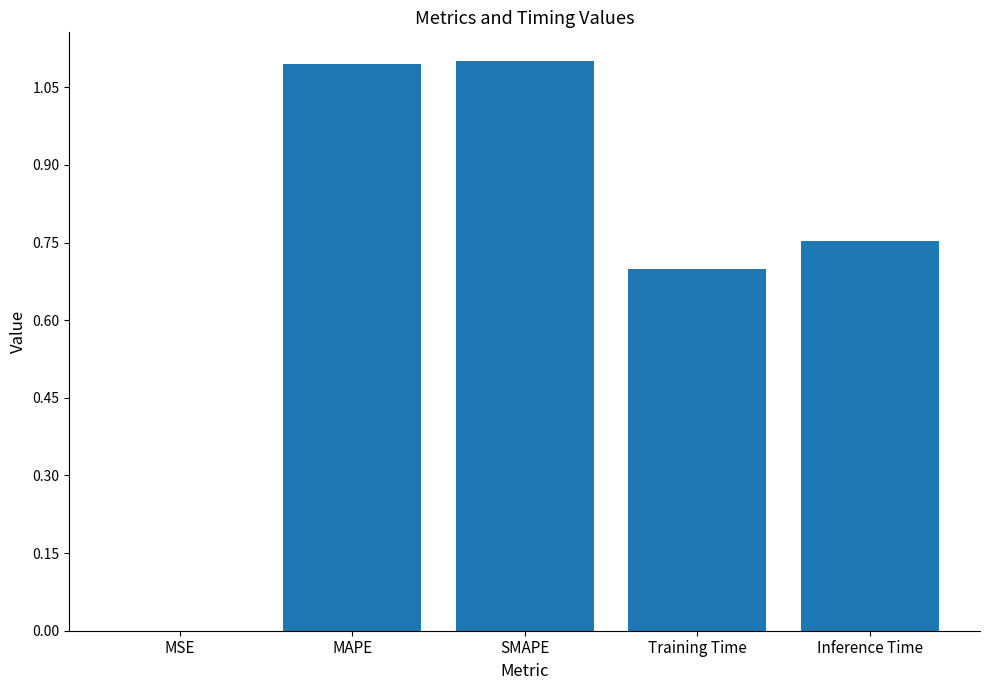

At which label is the value closest to 0?

MSE